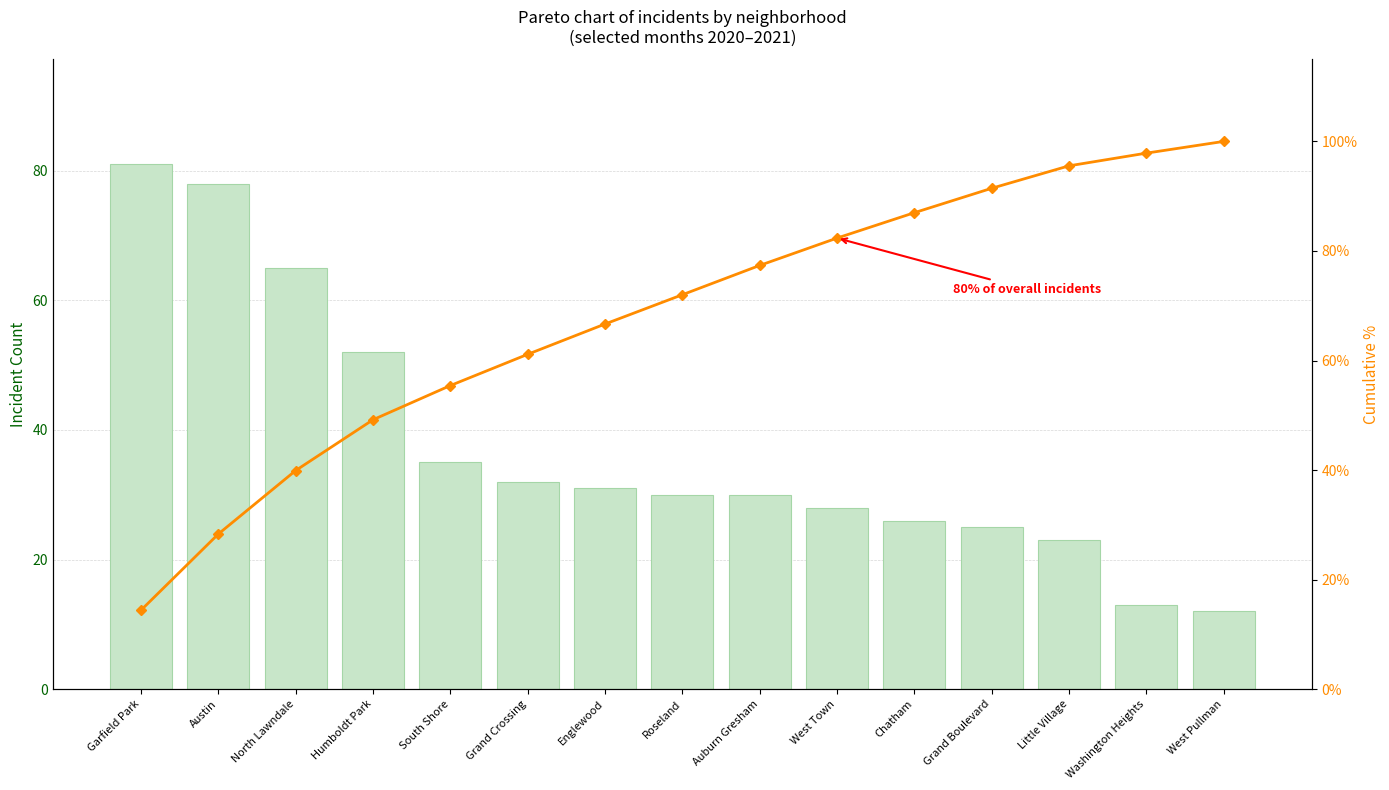

Which series has the widest spread of values?

Cumulative %